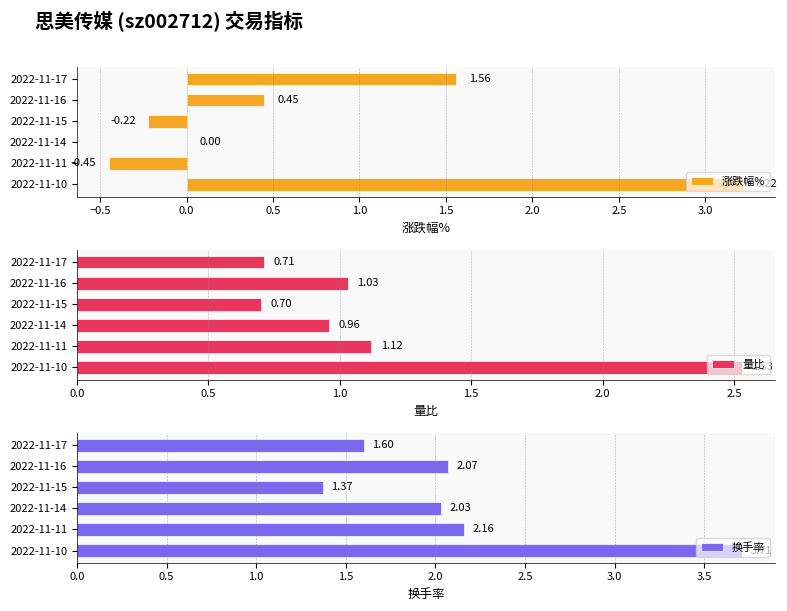

What is the sum of all 涨跌幅% values?

4.6